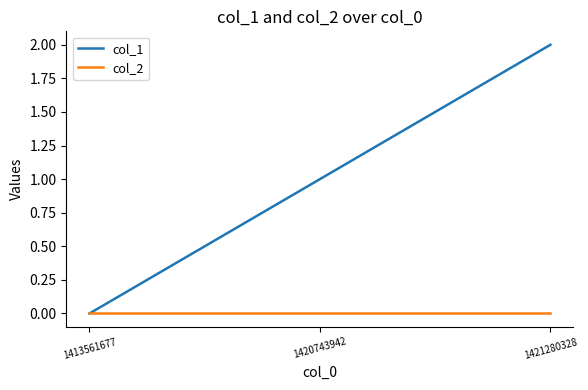

Is the value of col_2 at 1420743942 greater than the value of col_1 at 1421280328?

No